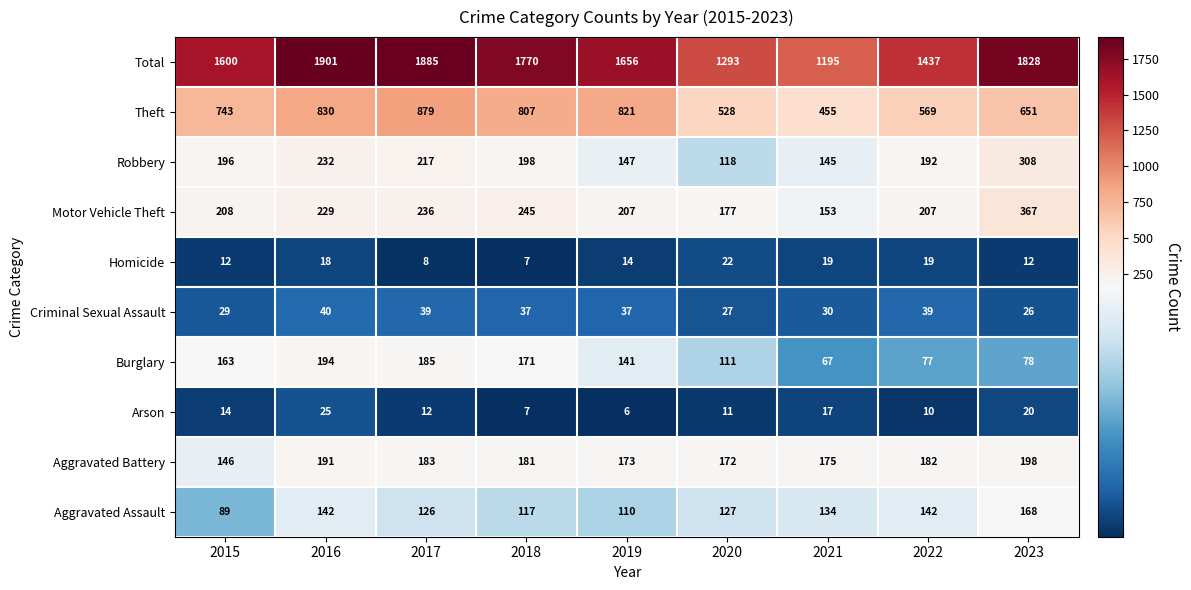

Where is Aggravated Battery nearest to the value 172?

2020